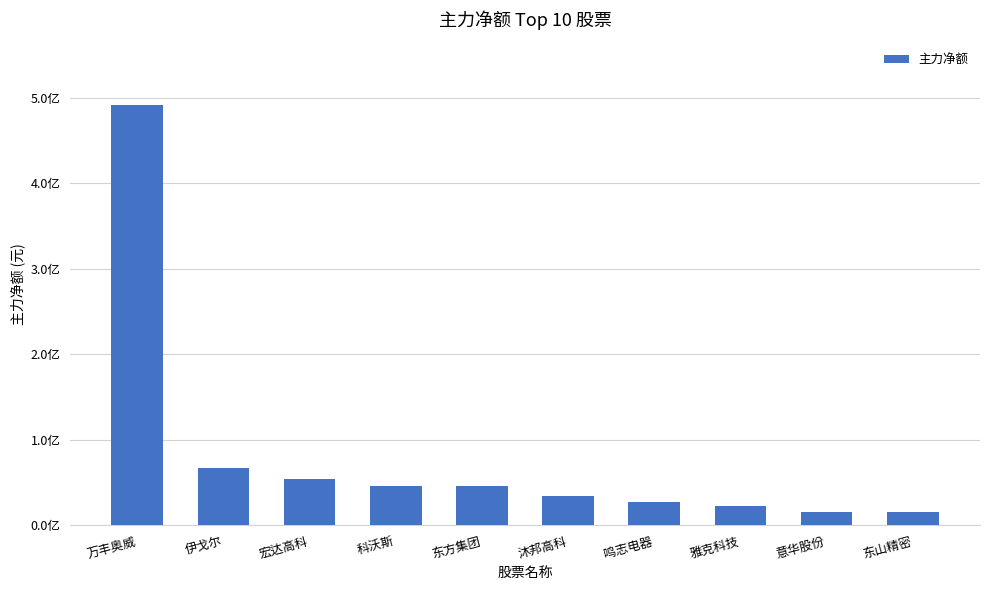

What is the minimum value shown in the chart?

15865281